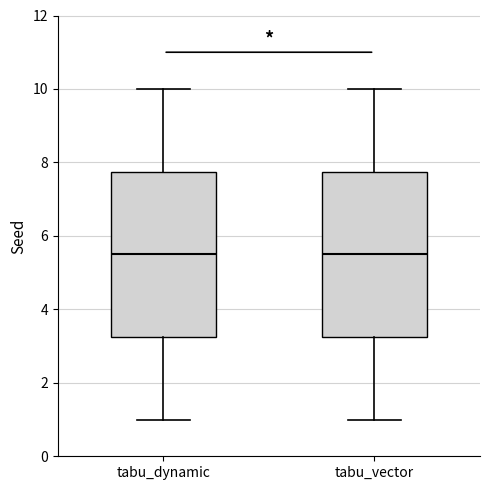

Reading left to right, read every box against the y-axis: the position of its median line, the range the box covers, and the ends of its whiskers. The values are not printed on the chart, so give them approximately, as read against the axis.

tabu_dynamic: median 5.6, box 3.2 to 7.8, whiskers 1.0 to 10.0
tabu_vector: median 5.6, box 3.2 to 7.8, whiskers 1.0 to 10.0